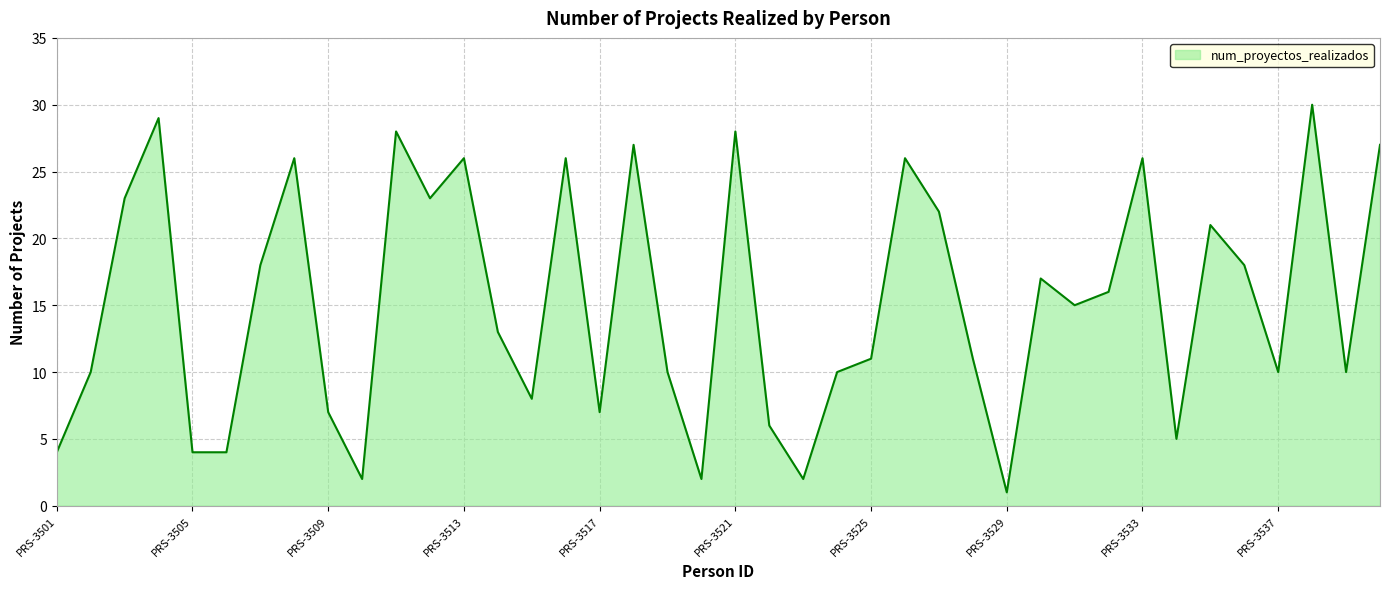

What is the sum of all values?

609